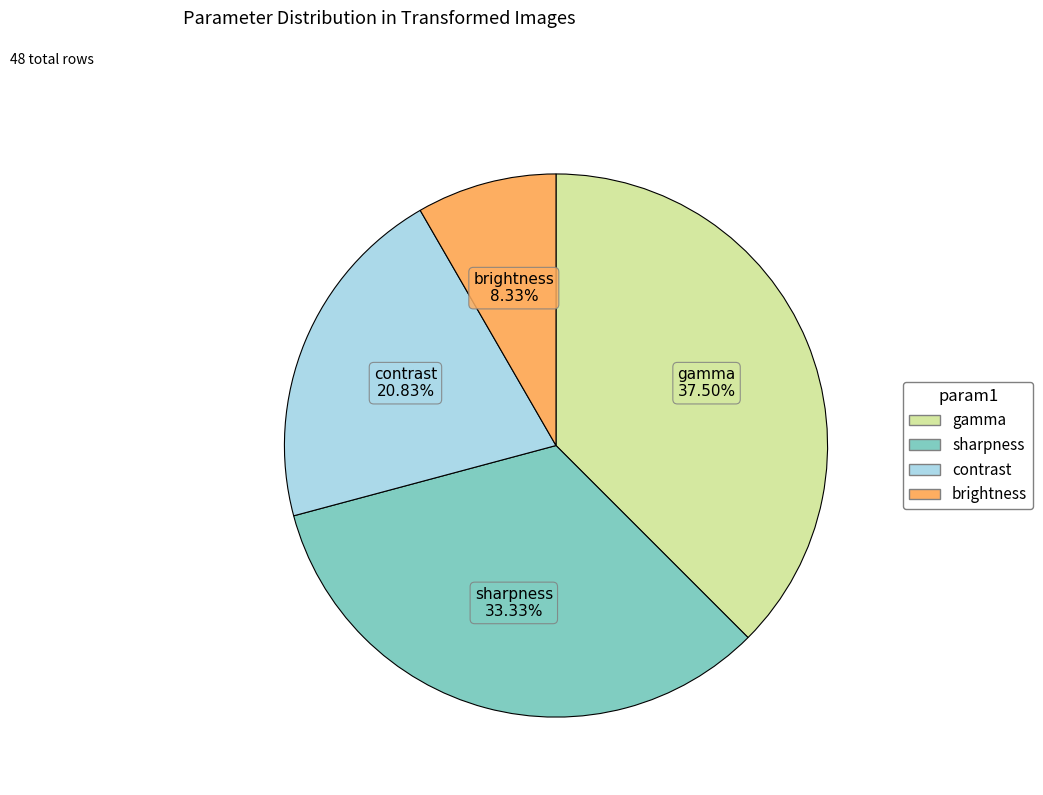

To the nearest percent, what is the difference between the gamma and contrast slice percentages?

17%